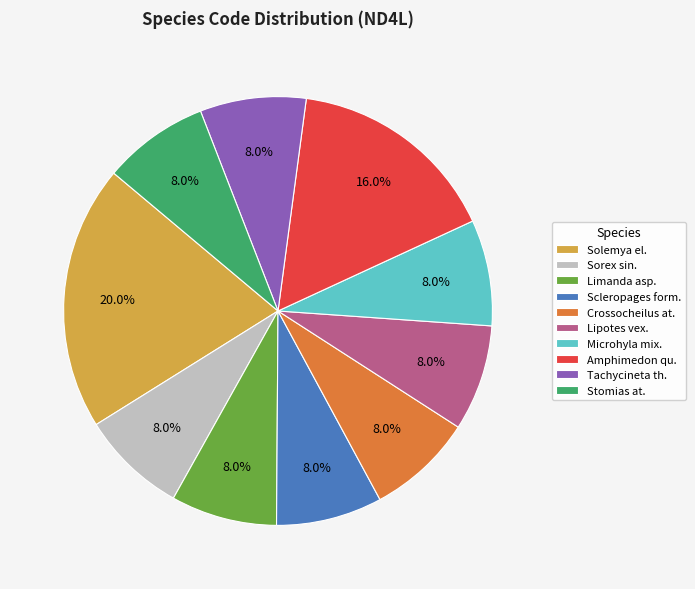

What is the largest slice in the pie chart?

Solemya el.